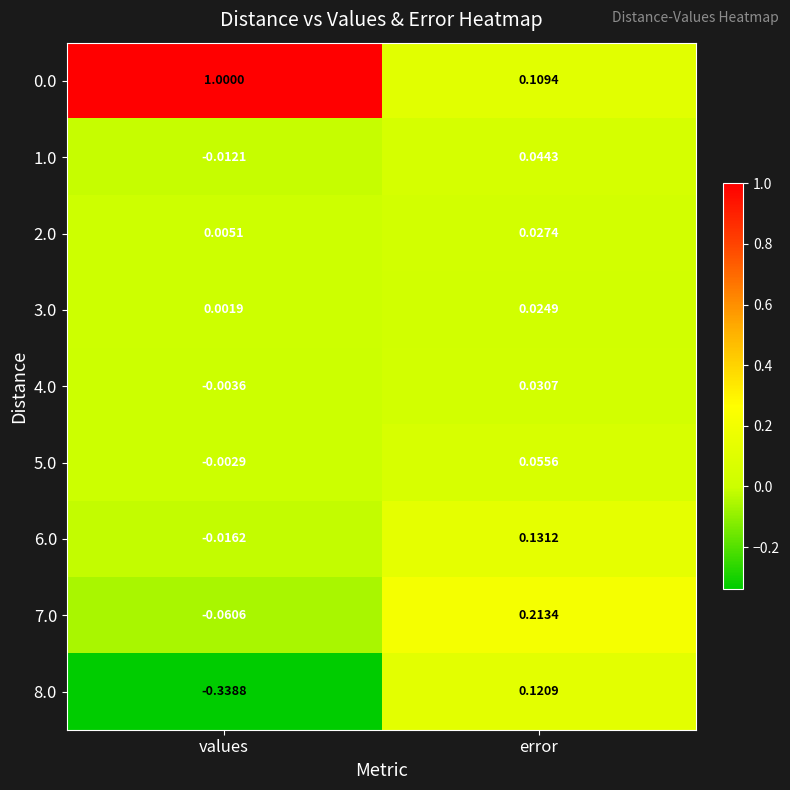

At which category does the chart reach its peak across all series?

values